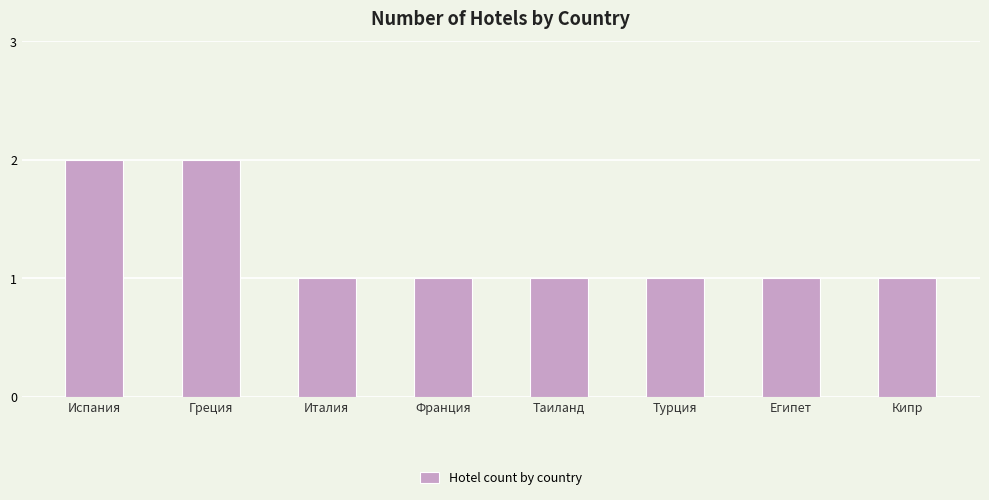

Which has a higher value, Испания or Франция?

Испания